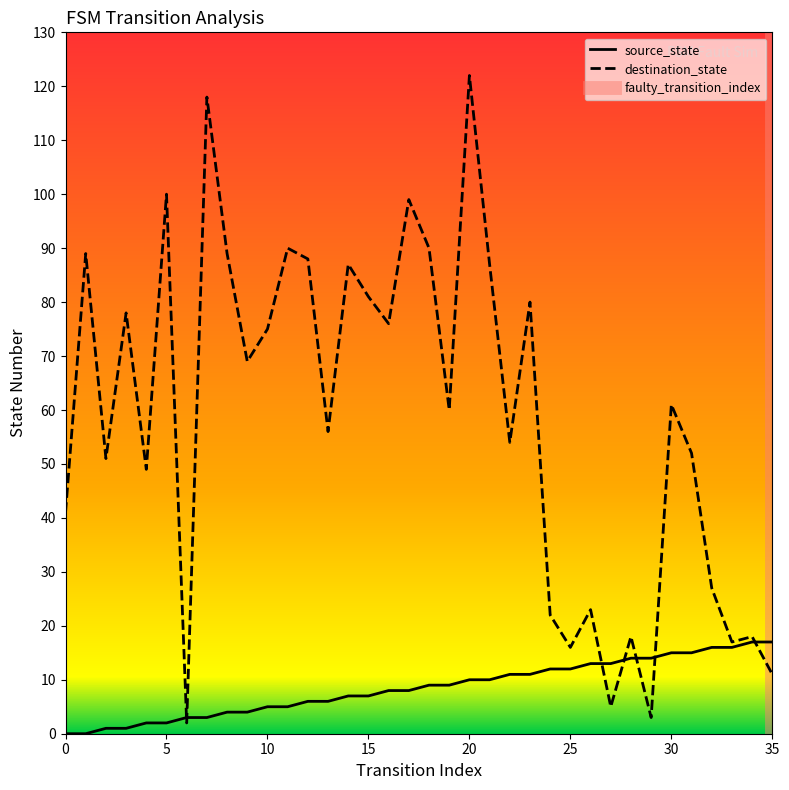

Where does the destination_state series first go above 61?

1